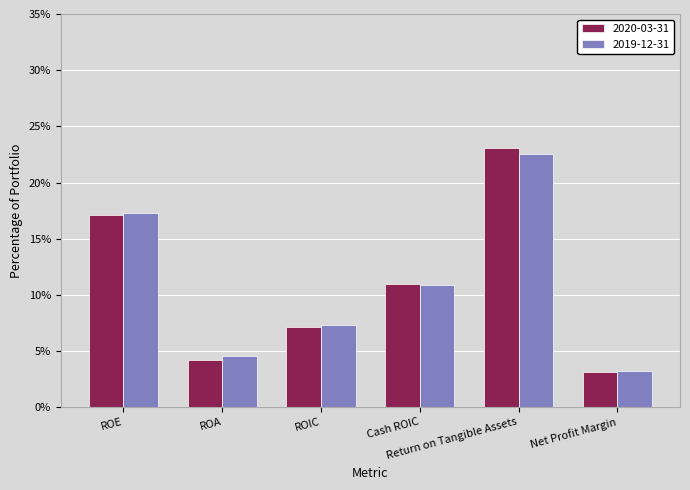

Does the chart contain any negative values?

No